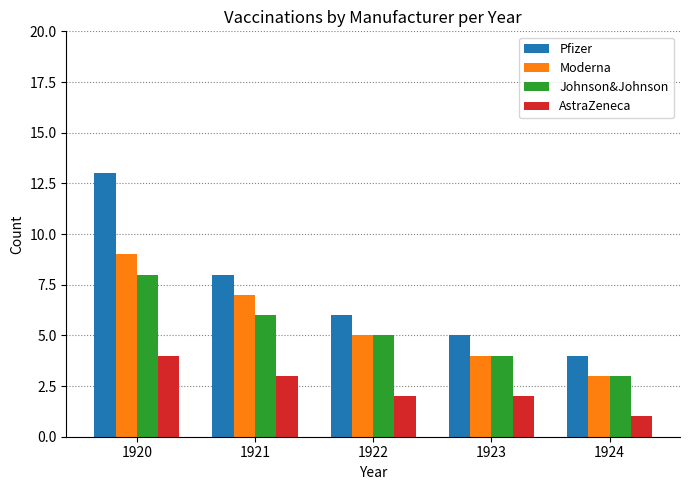

Which series has the widest spread of values?

Pfizer